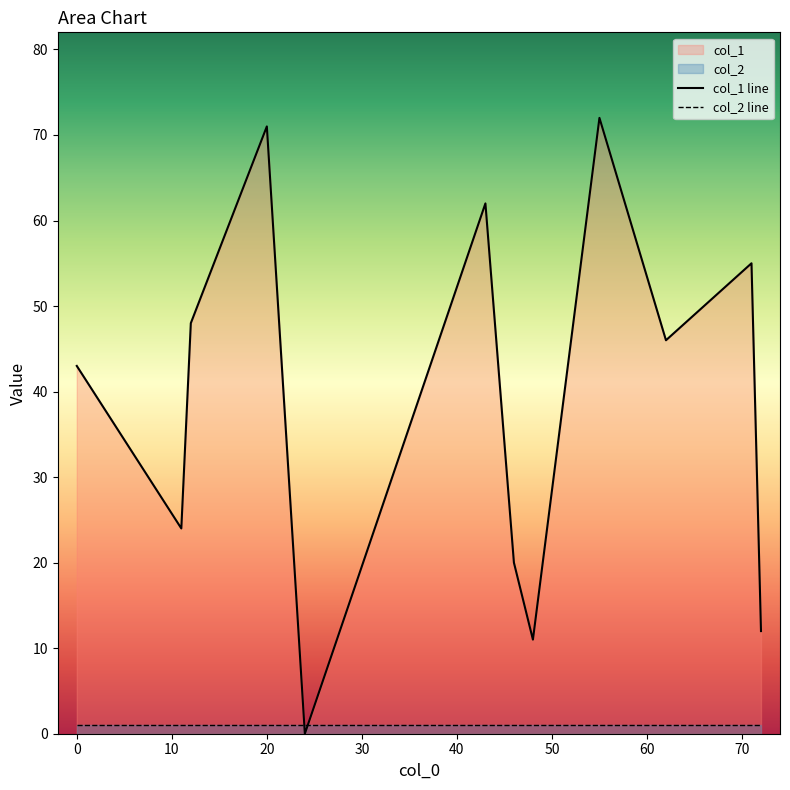

True or false: col_1 line and col_2 line cross at least once.

True